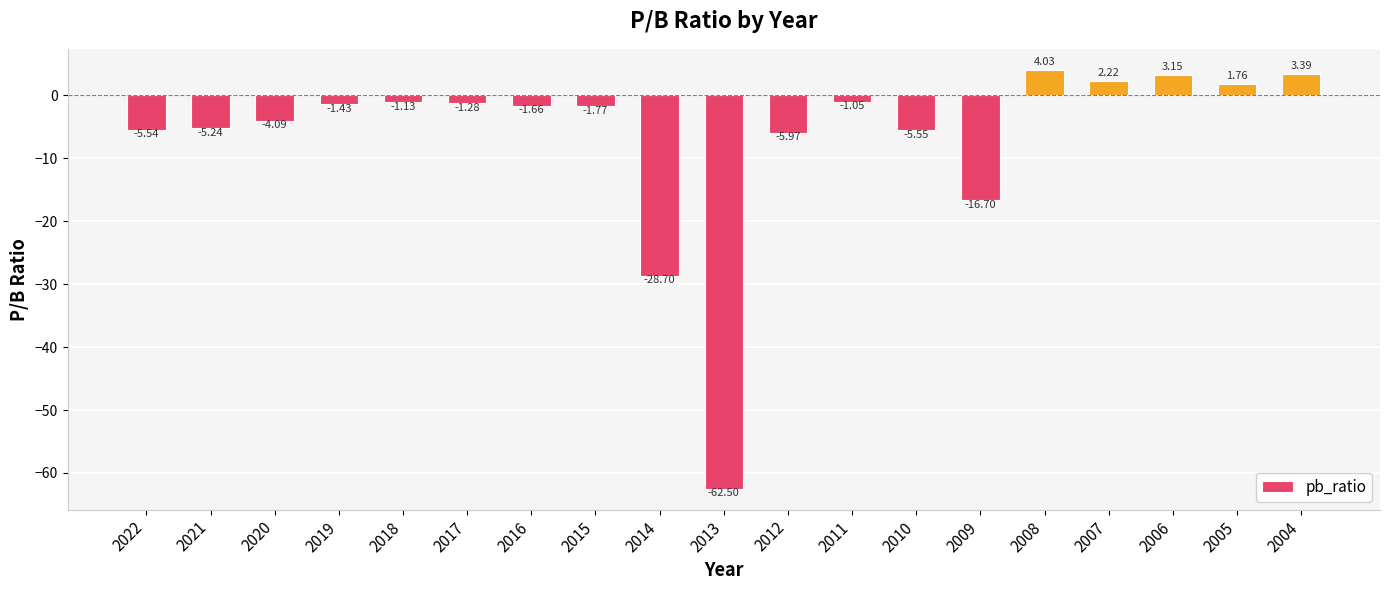

What is the difference between the second highest and minimum values?

65.9